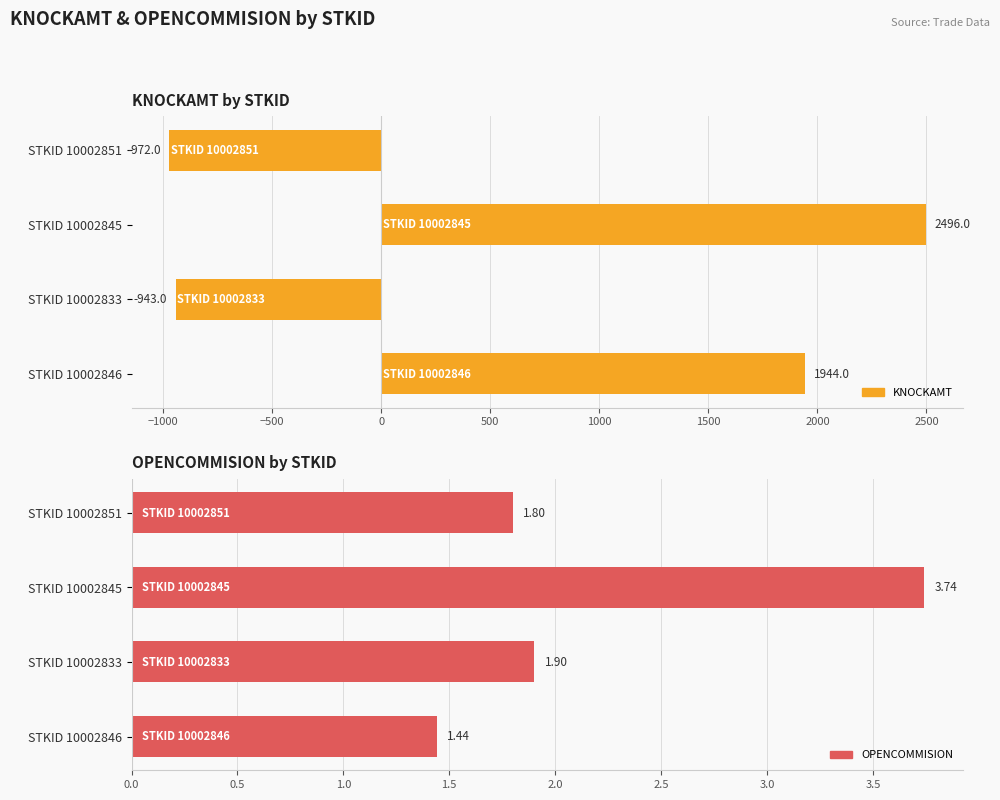

How many values in KNOCKAMT are below zero?

2